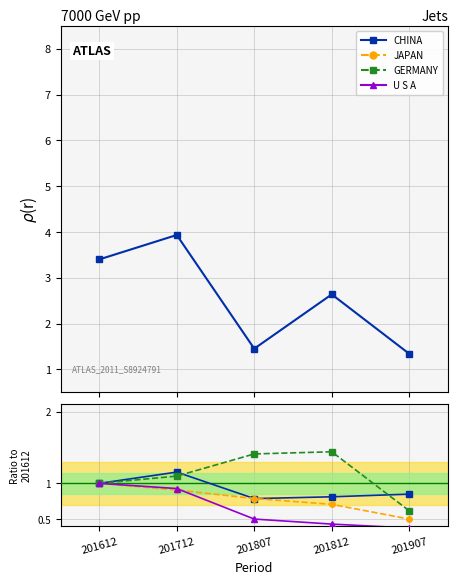

Count the number of categories in the chart.

5